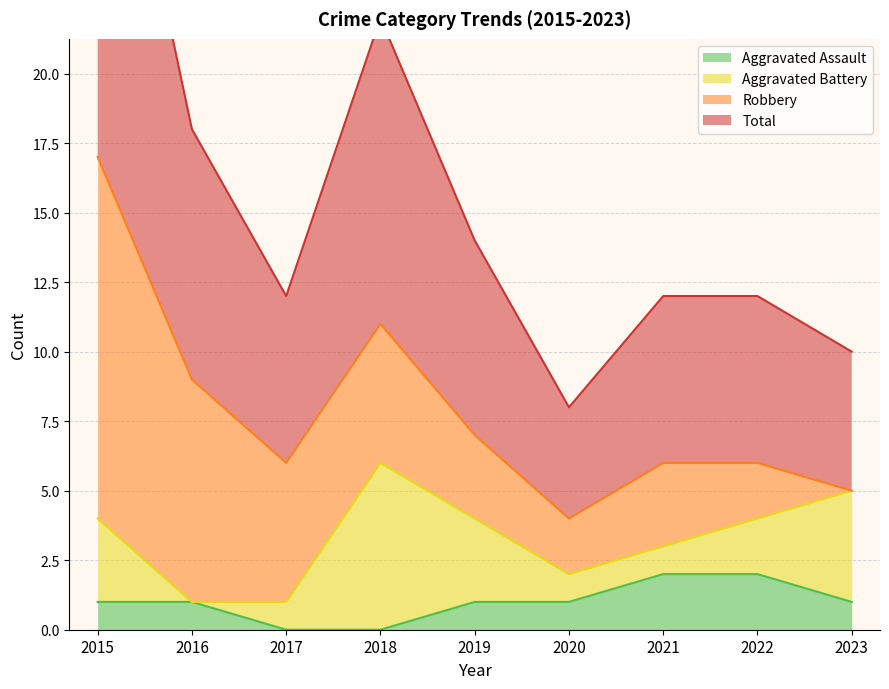

The value of Aggravated Assault at 2016 is 1. True or false?

True